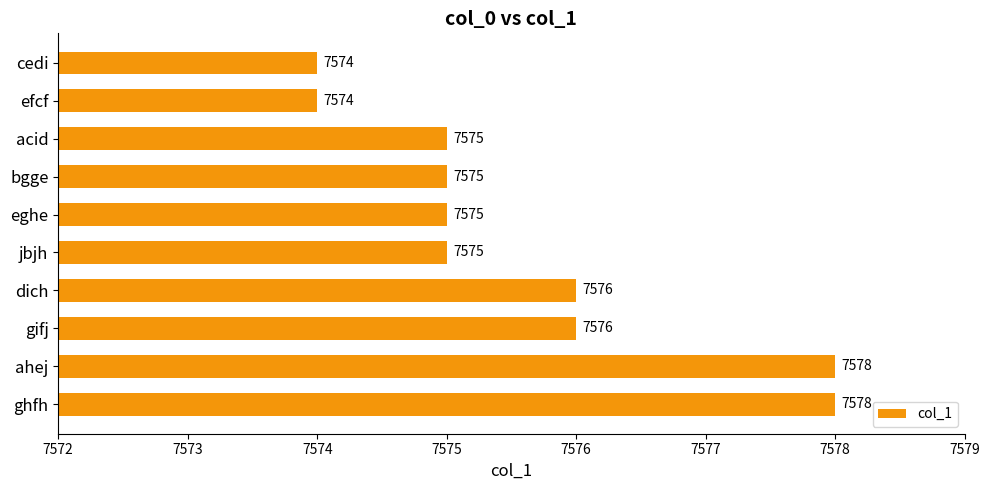

Reading top to bottom, list all the values displayed in this chart.

cedi=7574	efcf=7574	acid=7575	bgge=7575	eghe=7575	jbjh=7575	dich=7576	gifj=7576	ahej=7578	ghfh=7578